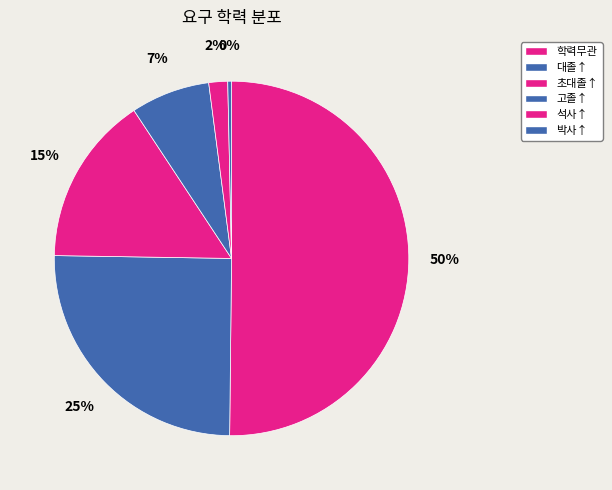

How many segments does this pie chart have?

6